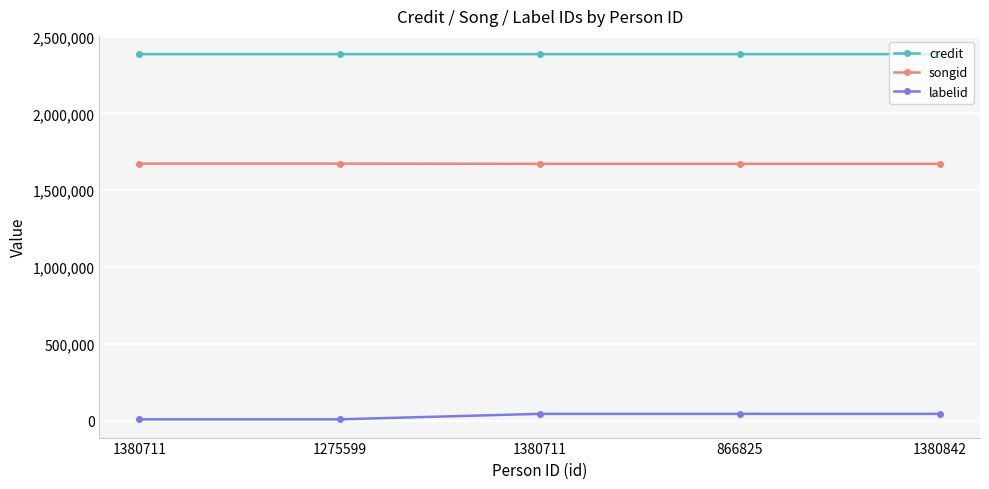

How many series are shown in this chart?

3